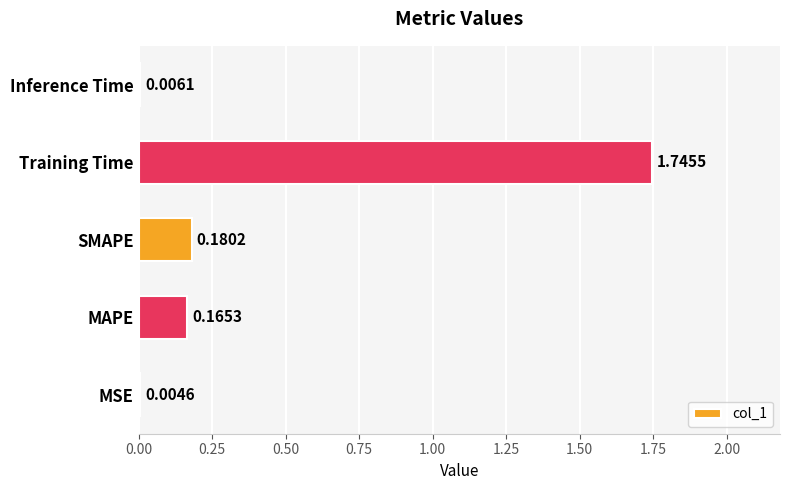

What is the sum of all values?

2.1